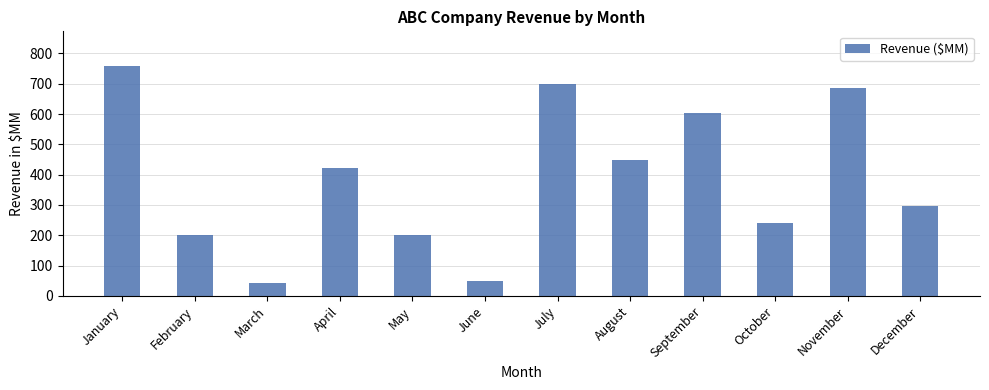

How many data points are less than 423?

6